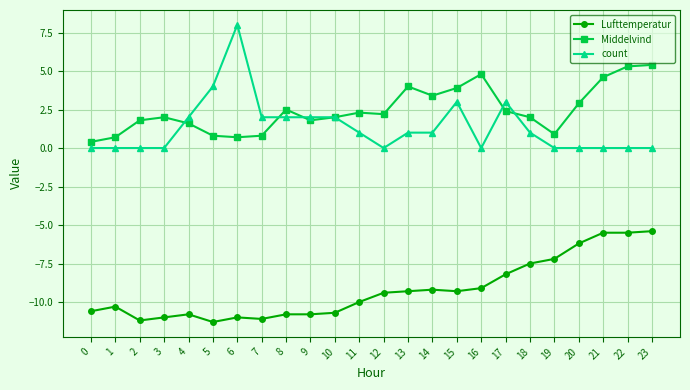

The Middelvind series shows 2.5 at 8. True or false?

True